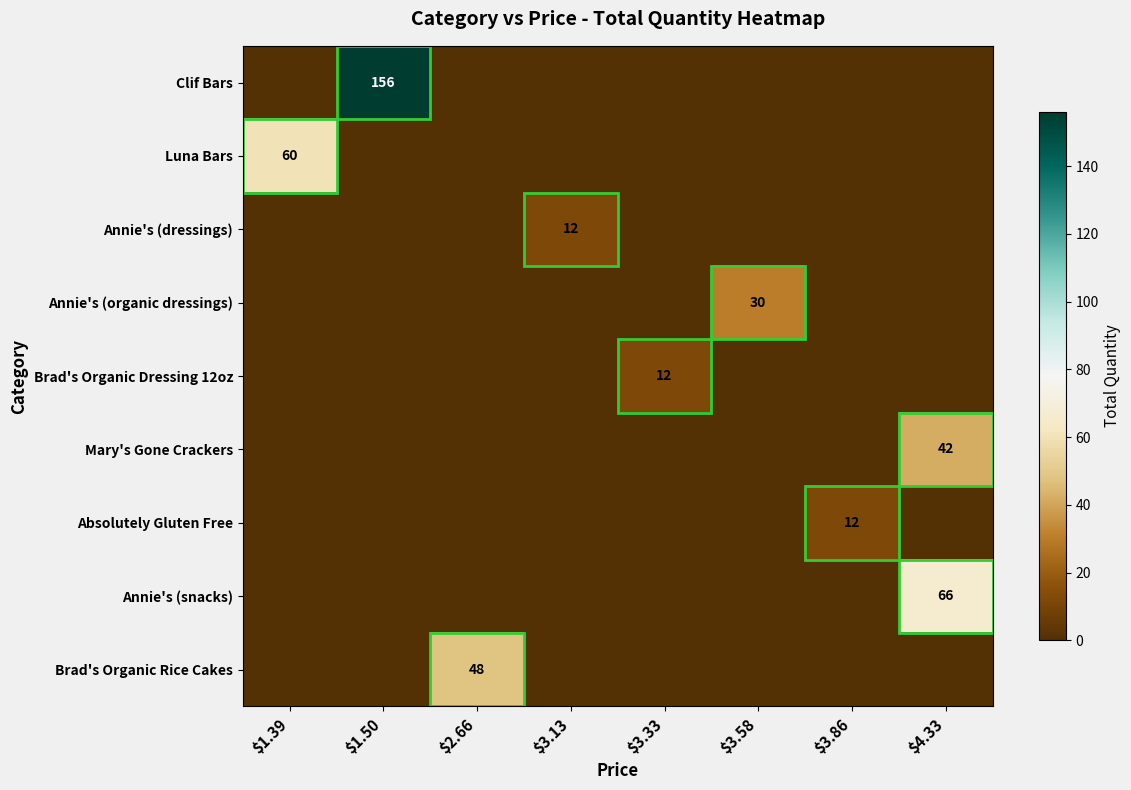

The value of Annie's (dressings) at $3.13 is 12. True or false?

True